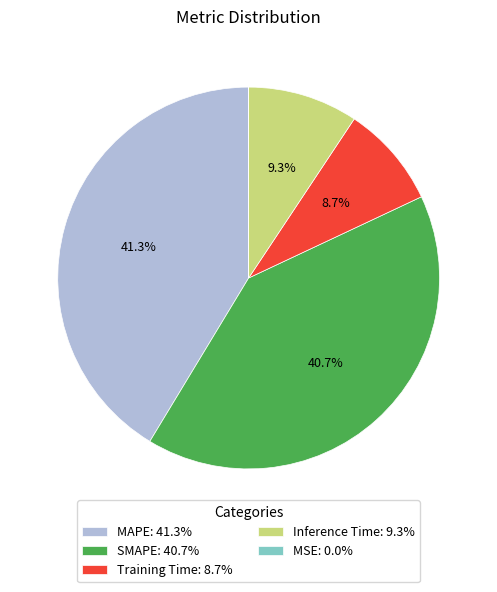

Is there any slice that represents more than half of the pie?

No